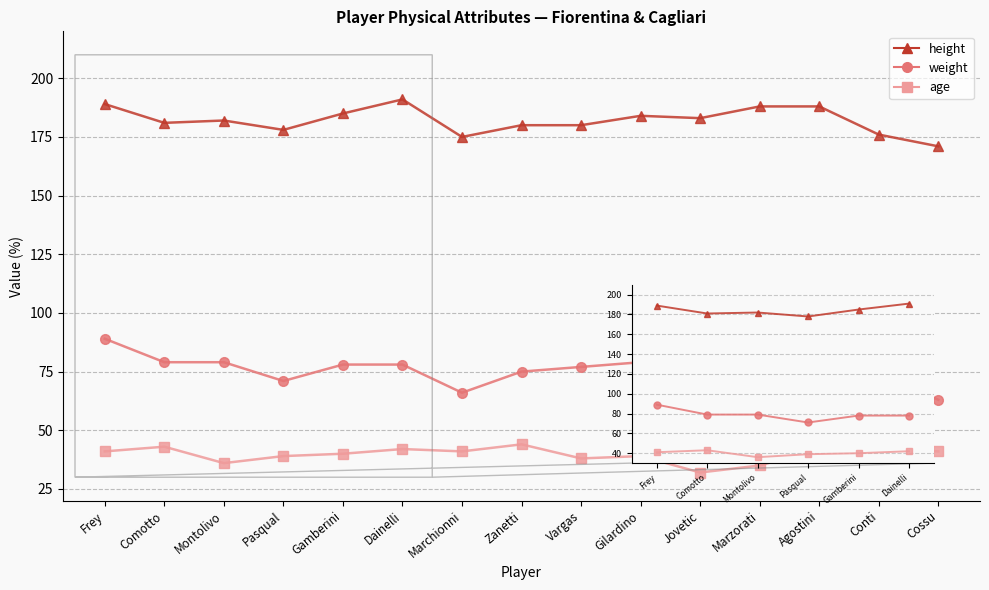

Read the weight value at Comotto, to the nearest 5.

80